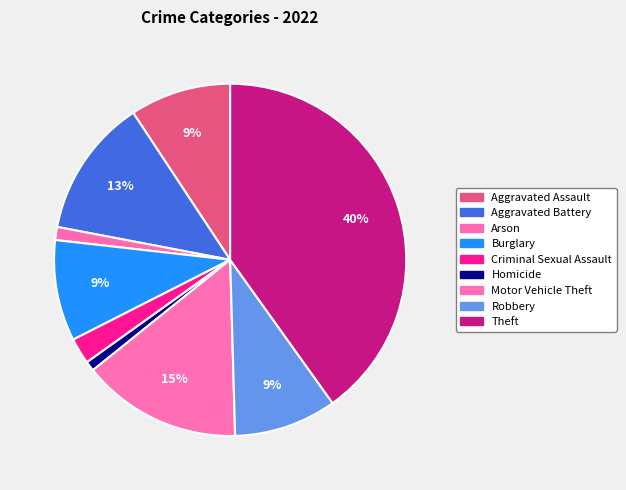

How many segments does this pie chart have?

9